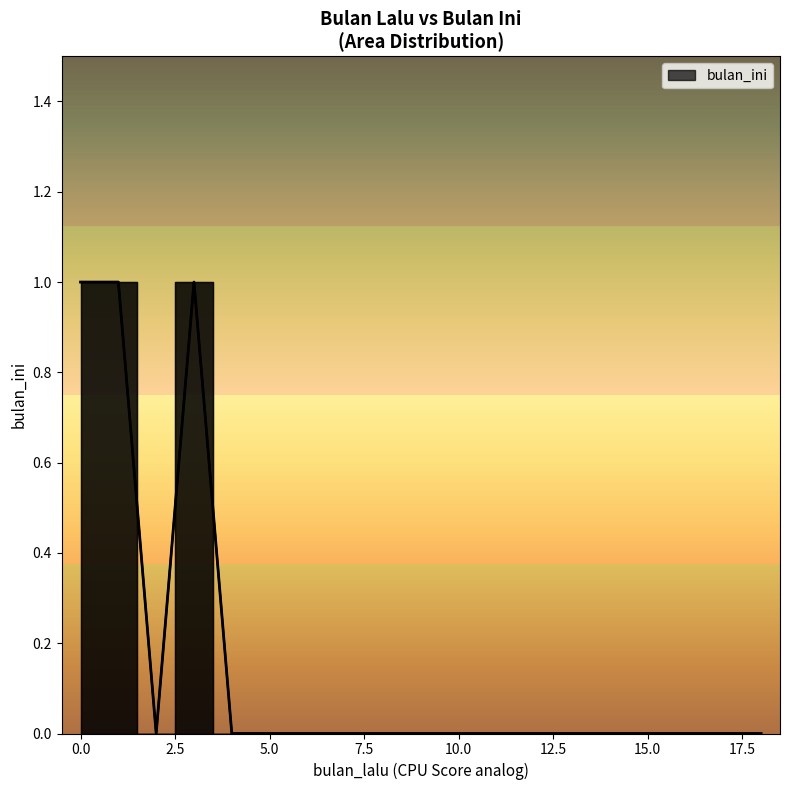

How many points are higher than both their immediate neighbors (excluding endpoints)?

1